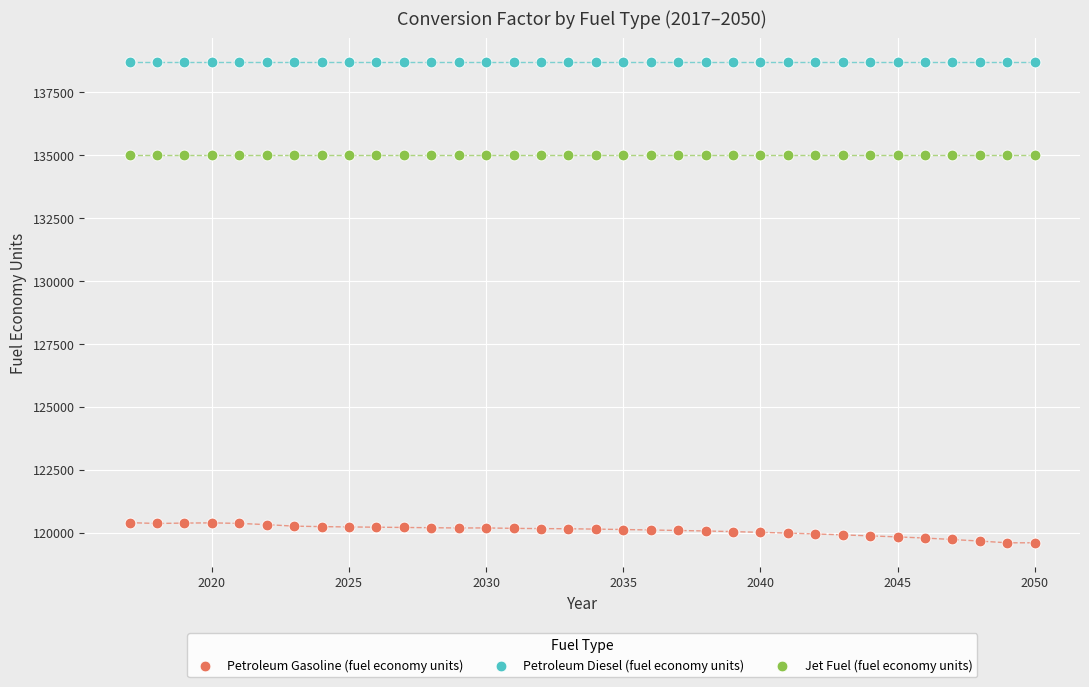

Which series contains the highest Y value?

Petroleum Diesel (fuel economy units)